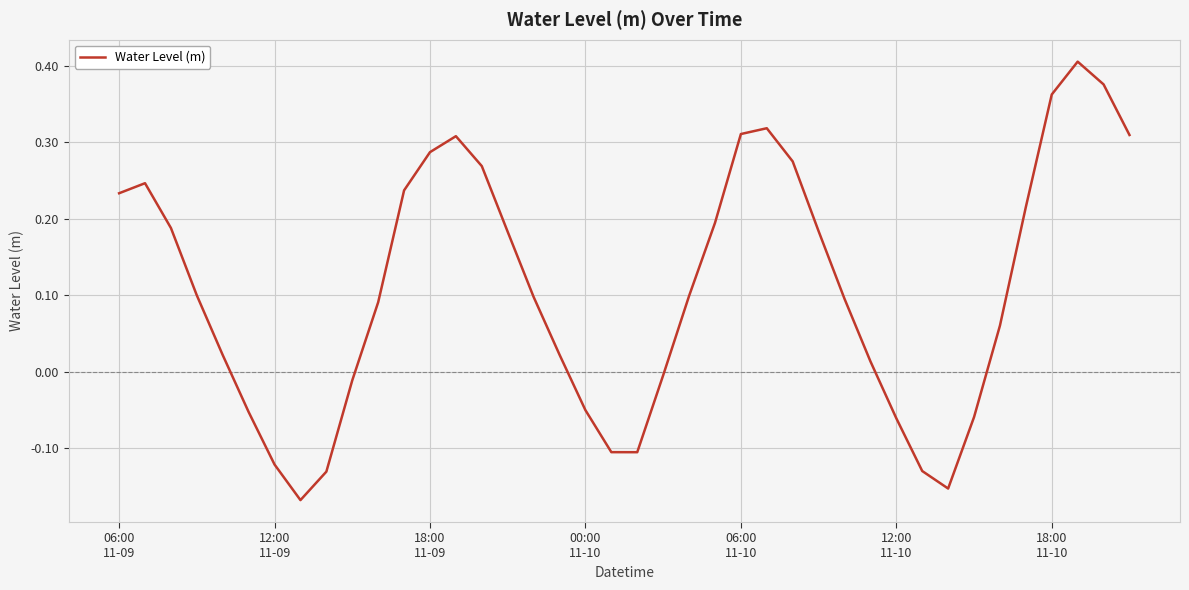

How many interior local peaks (higher than both neighbors) does the data have?

4